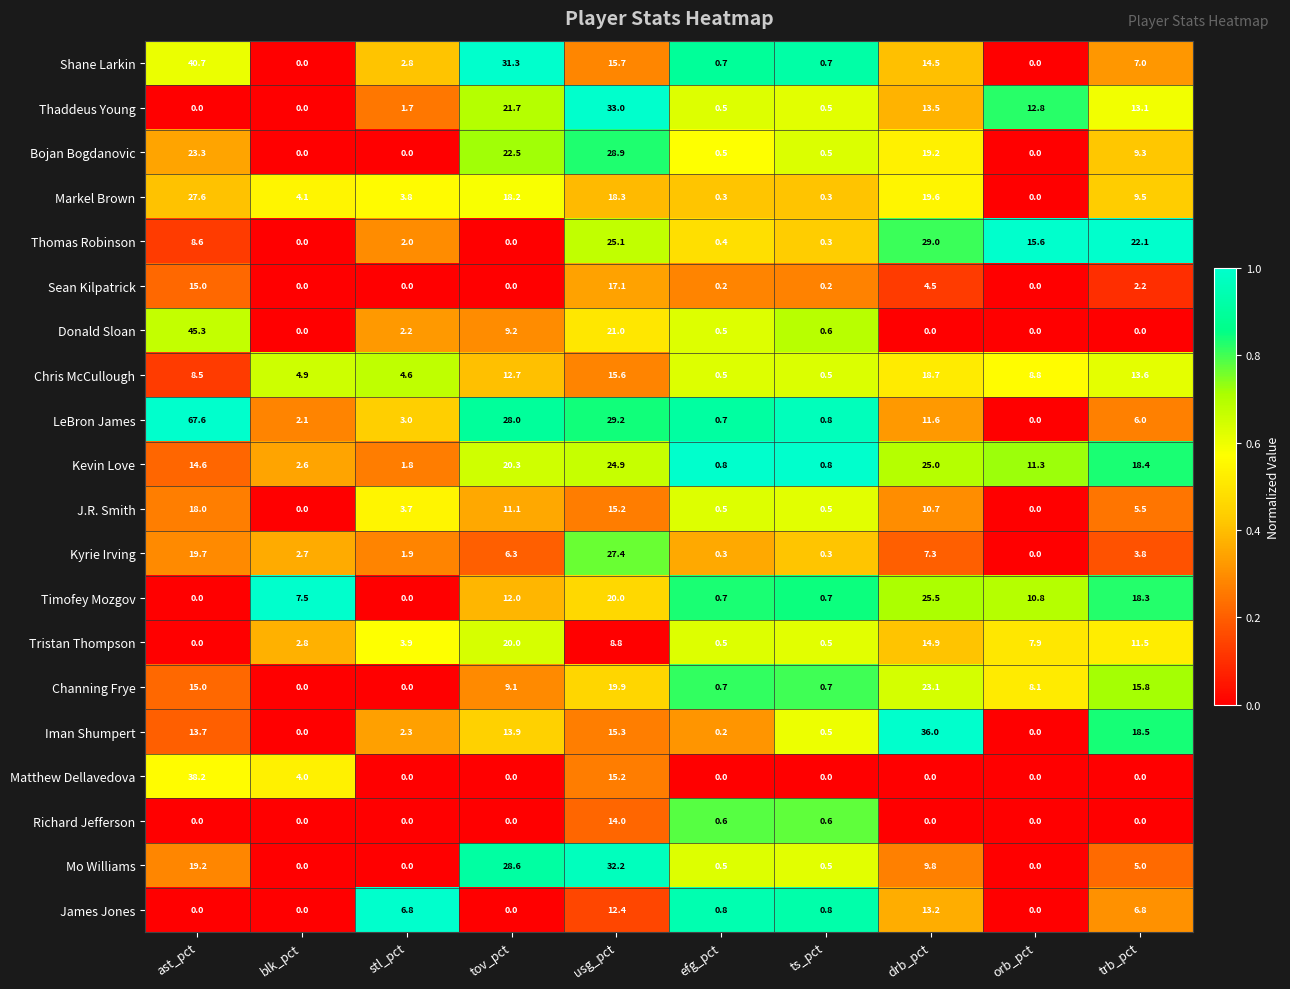

True or false: Thaddeus Young has a value of 0.0 at blk_pct.

True